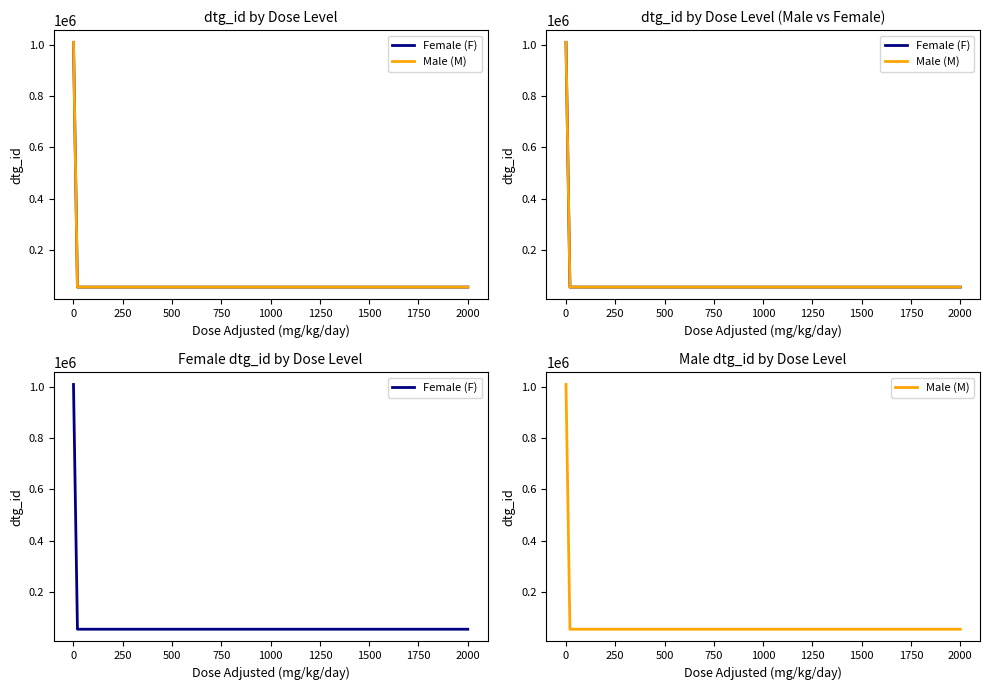

Reading left to right, extract all data points from this chart.

Female (F): 1010387	53981	53982	53983
Male (M): 1010386	53978	53979	53980